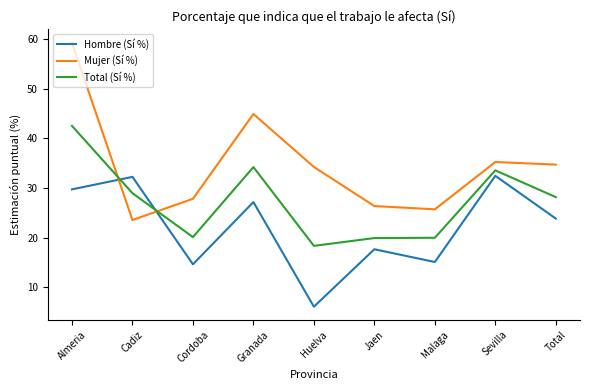

At which label is Mujer (Sí %) closest to 41?

Granada